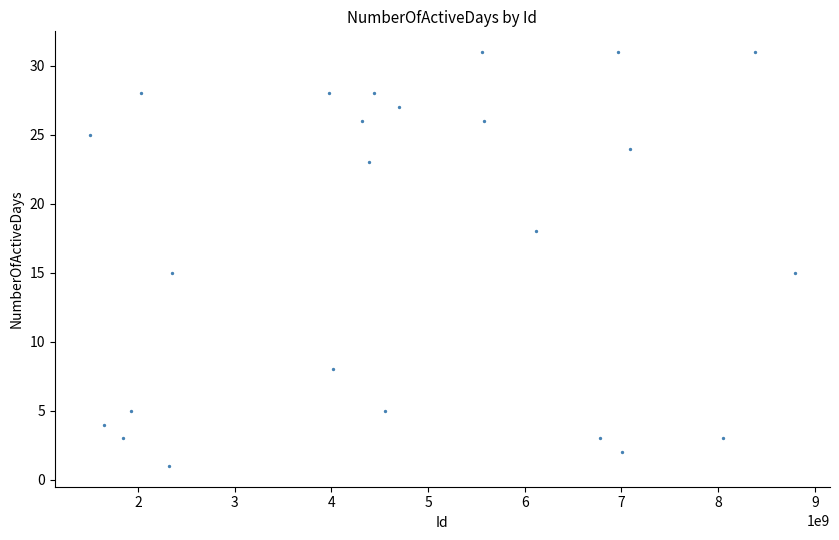

What is the range of X values (max minus min)?

7288049299